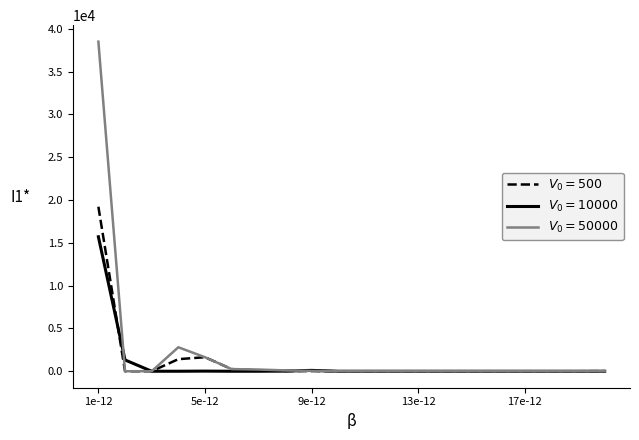

What is the greatest value displayed?

38495.7